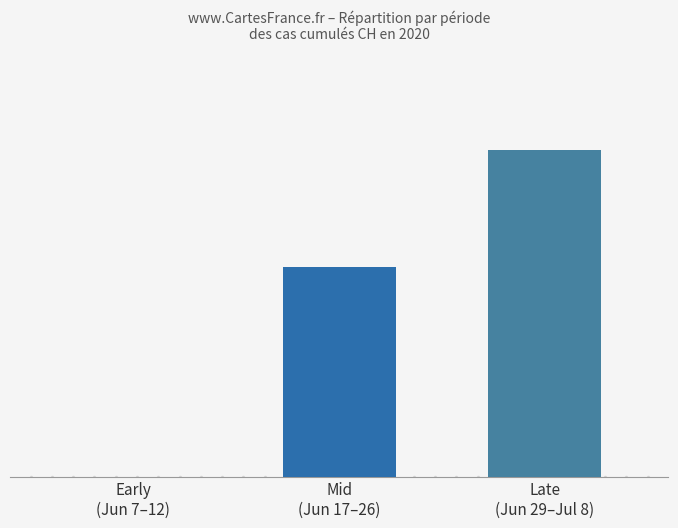

Count the values in the range 0 to 14.

3